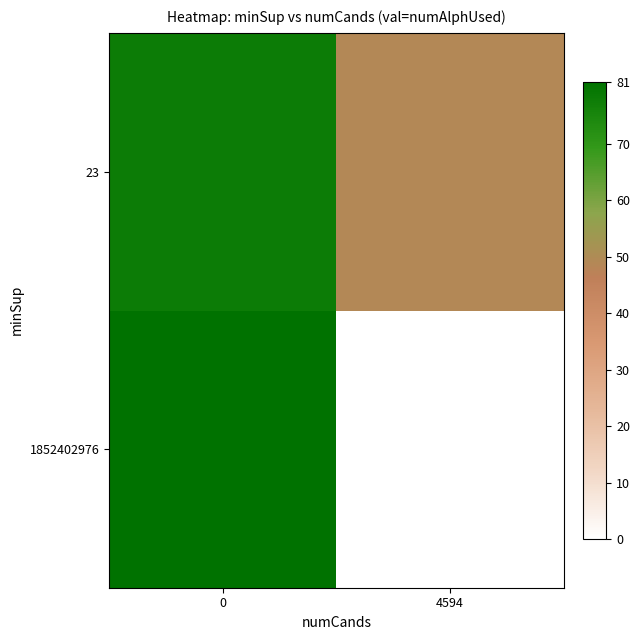

Reading right to left, transcribe all the data shown in this chart.

1852402976: 4594=0	0=81
23: 4594=49	0=78